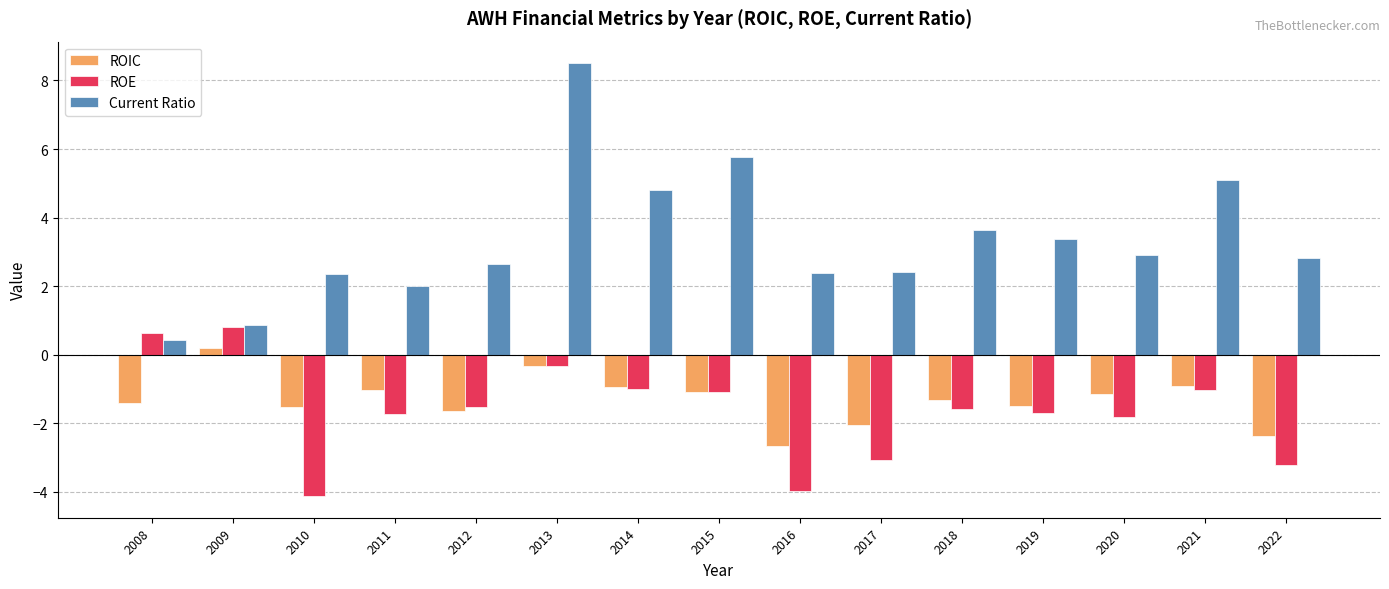

What is the total value across all series at 2008?

-0.4